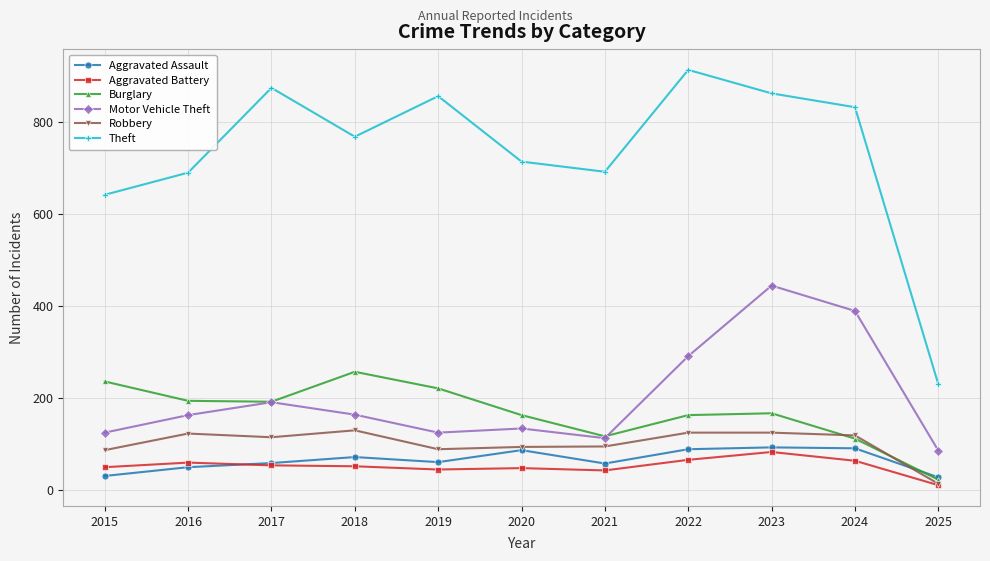

Which category has the lowest value in the Theft series?

2025